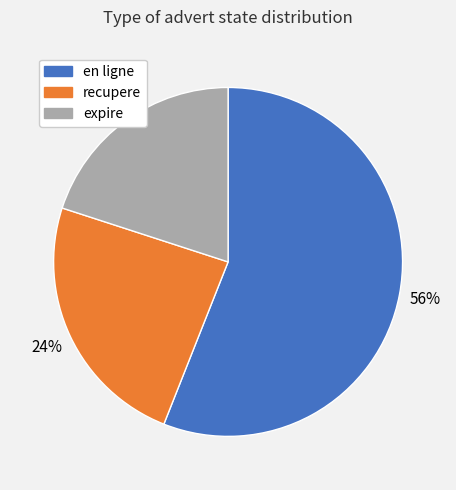

To the nearest percent, what is the combined percentage of recupere and expire?

44%